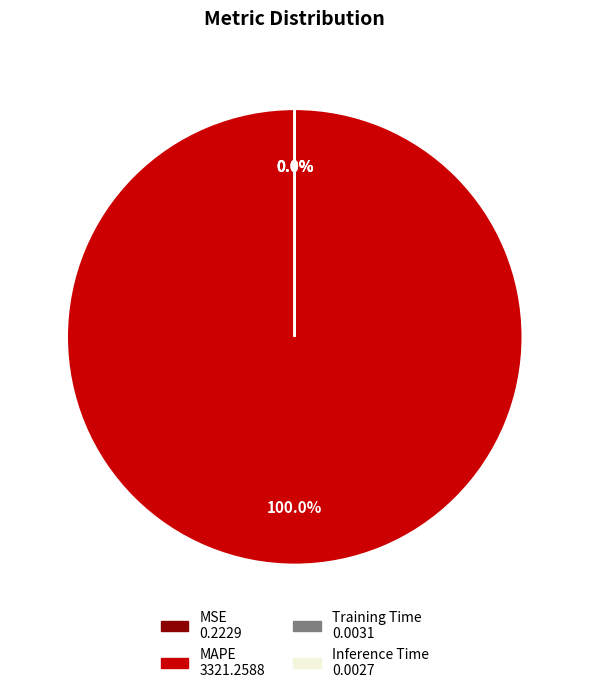

Which has a higher value, Inference Time or Training Time?

Training Time